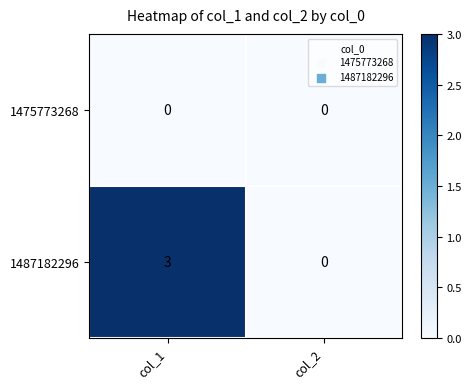

Is it true that 1487182296 equals 0 at col_2?

True